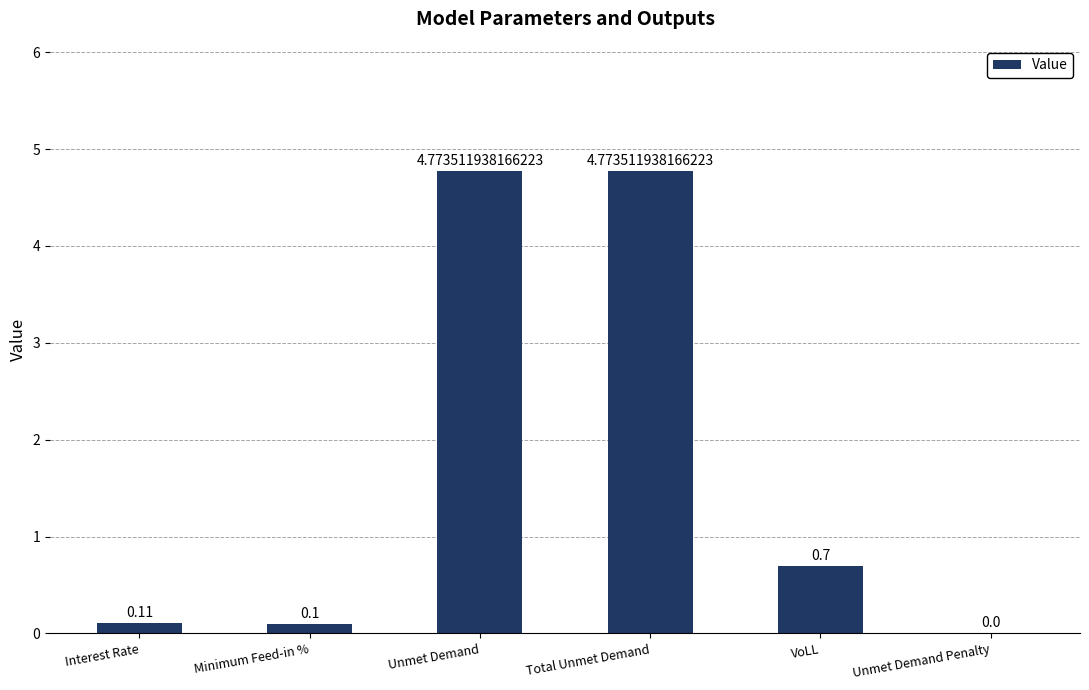

What is the average value?

1.7